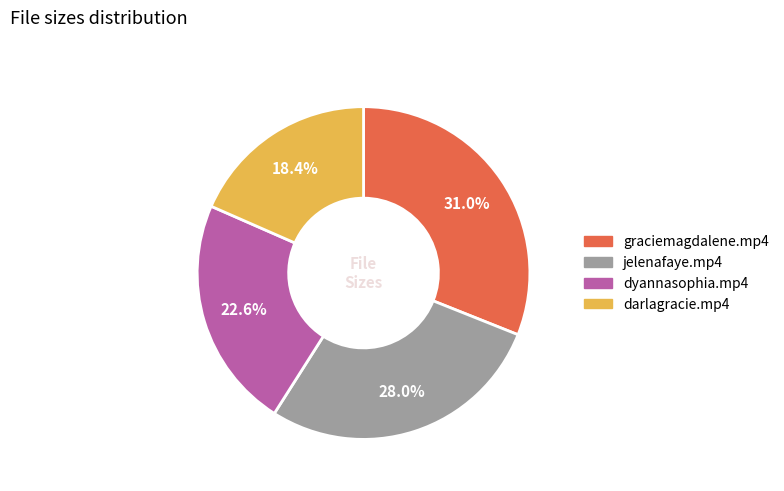

To the nearest percent, what percentage of the pie is darlagracie.mp4?

18%